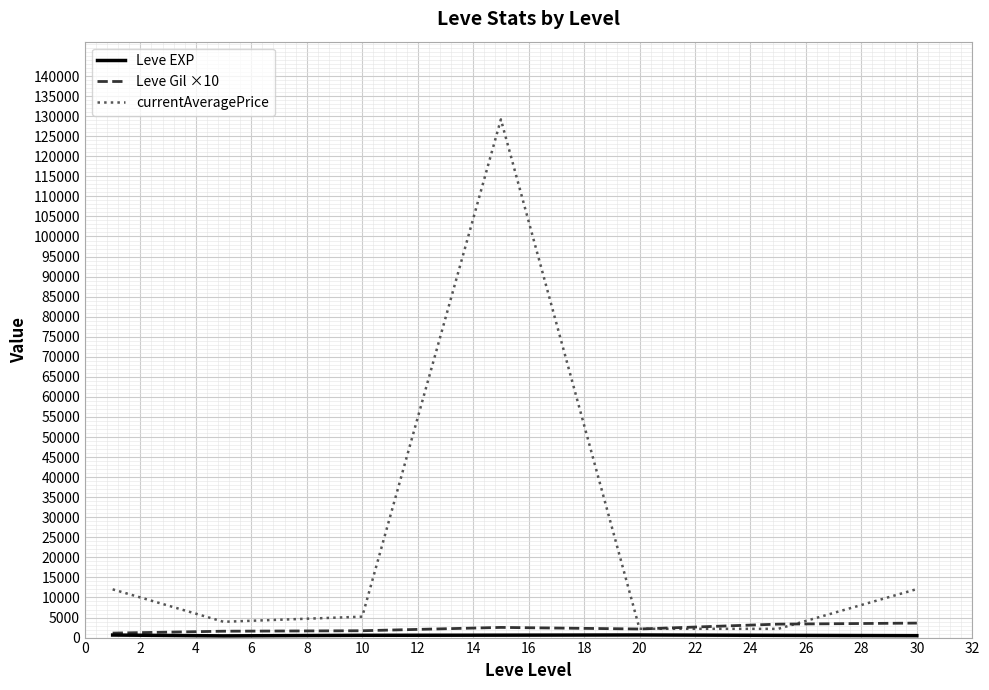

Which series has the largest range (max minus min)?

currentAveragePrice